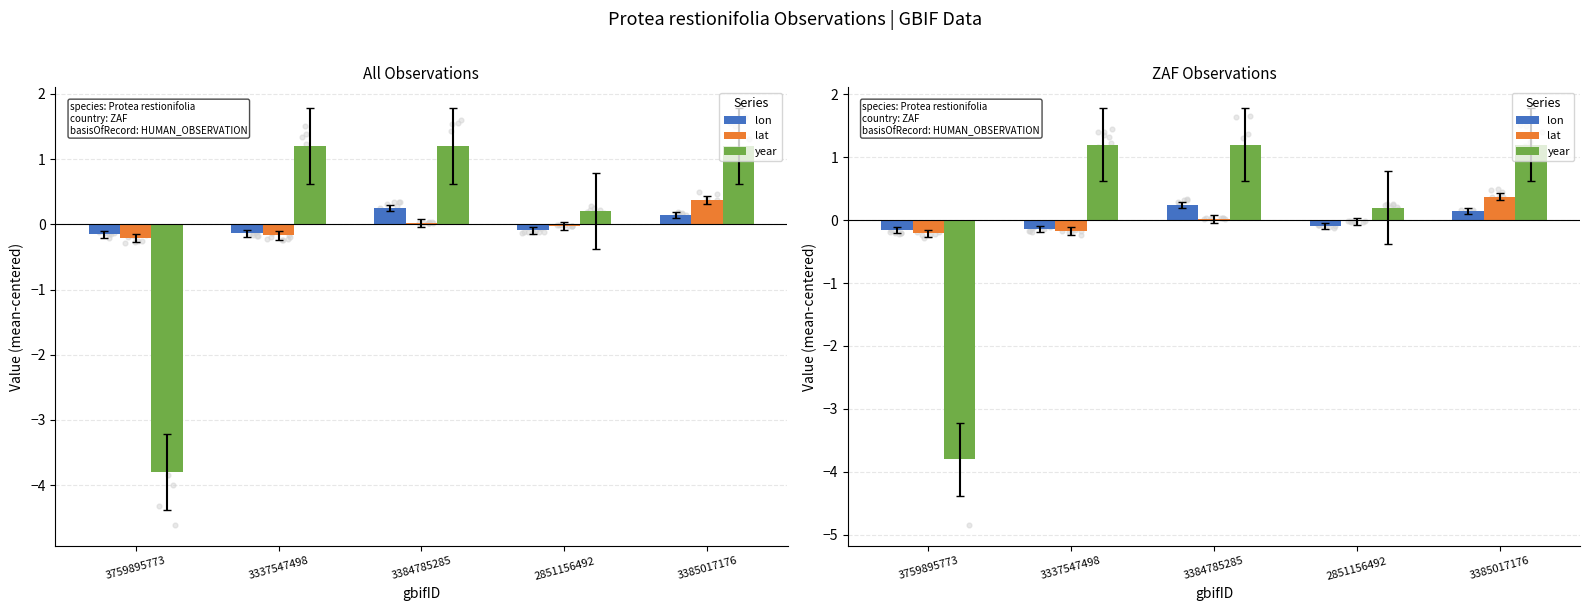

Is the value of year at 3759895773 greater than the value of lat at 3385017176?

No